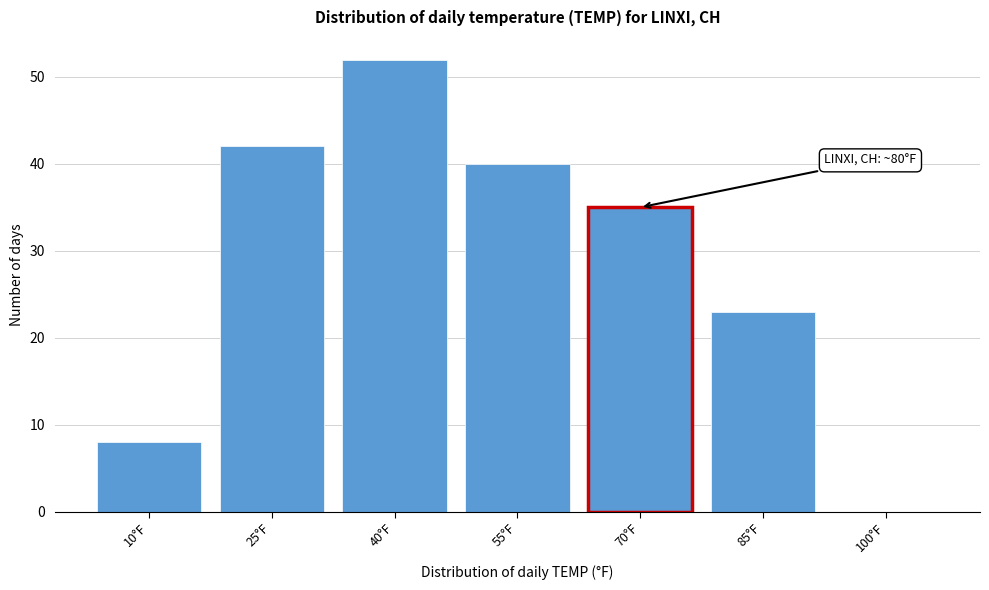

Reading right to left, list all the values displayed in this chart.

100°F=0	85°F=23	70°F=35	55°F=40	40°F=52	25°F=42	10°F=8